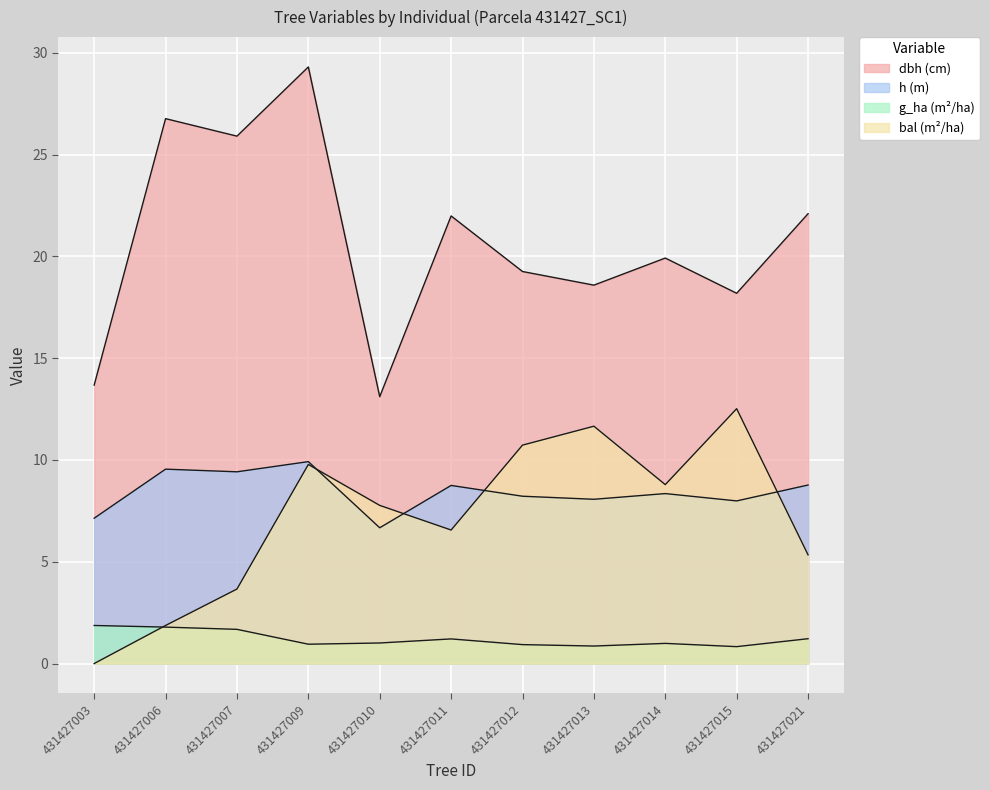

Is the value of dbh at 431427015 greater than the value of h at 431427006?

Yes